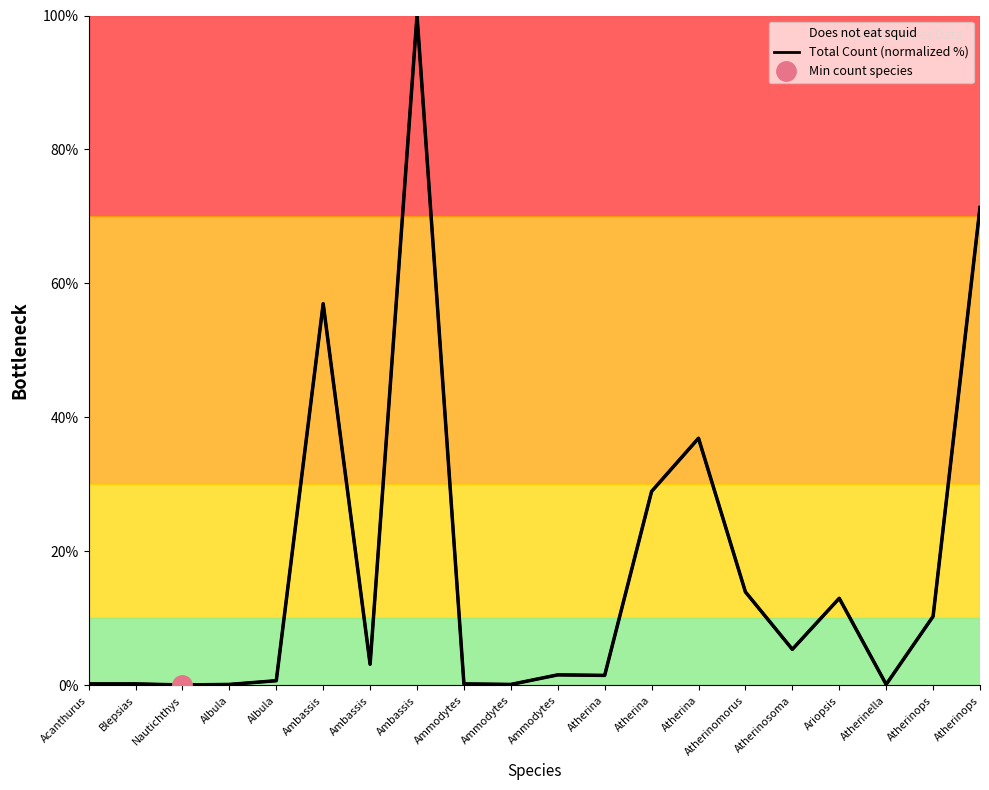

What is the difference between the values at Atherinomorus and Nautichthys?

13.9